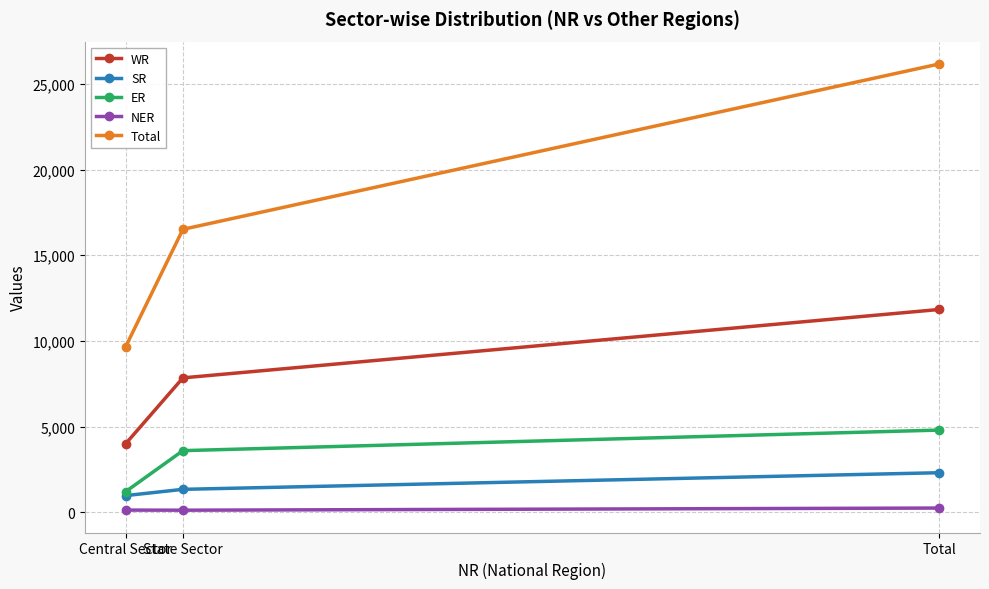

How many lines are shown in the chart?

5